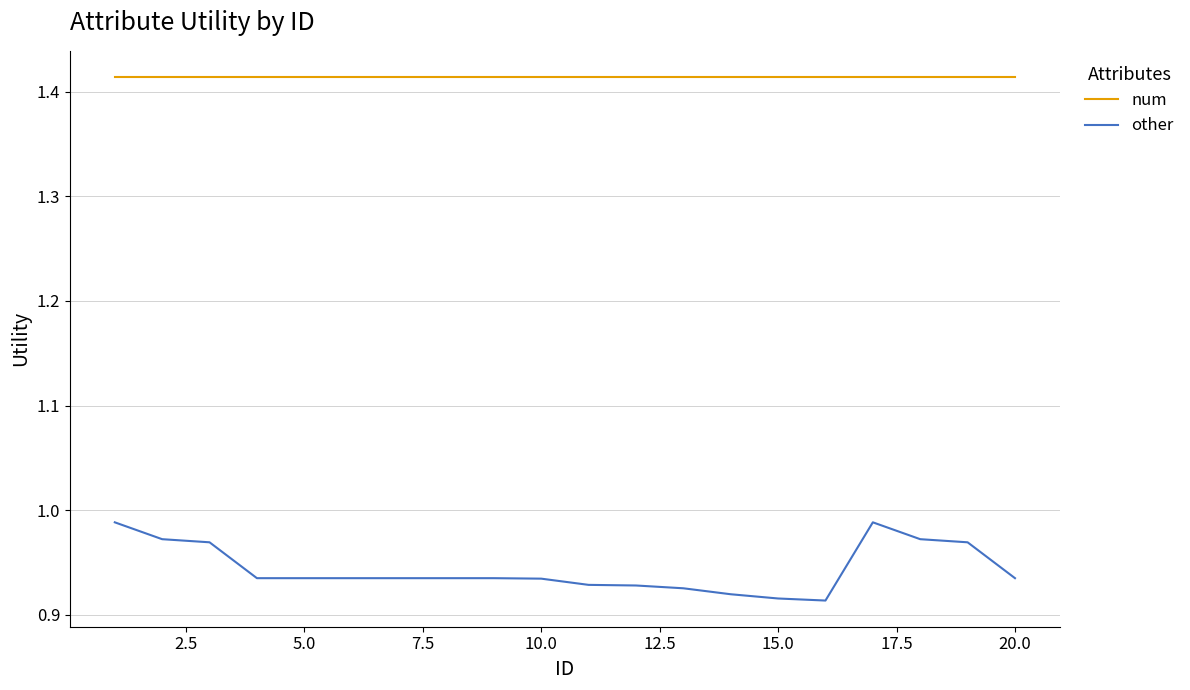

Rank the series by their maximum value, from highest to lowest.

num, other